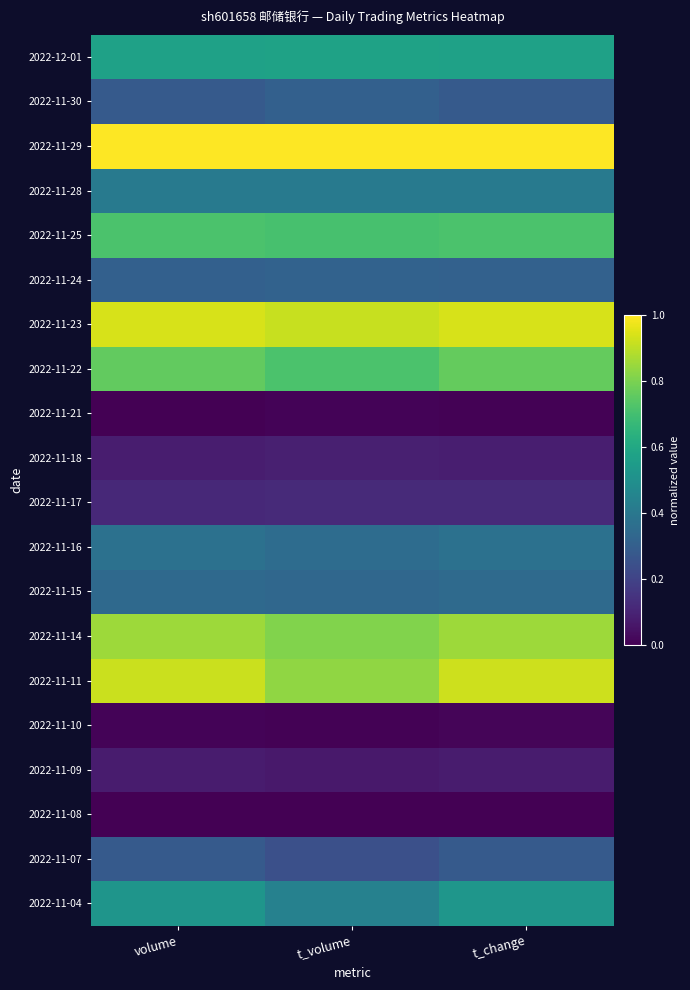

At how many categories does at least one series exceed 0?

3